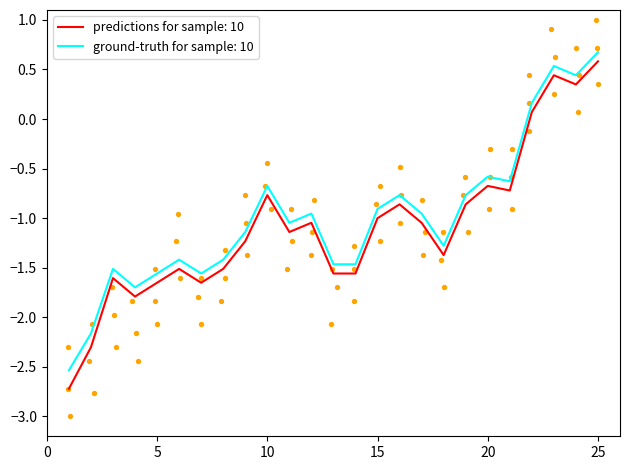

Which series contains the highest Y value?

ground-truth for sample: 10